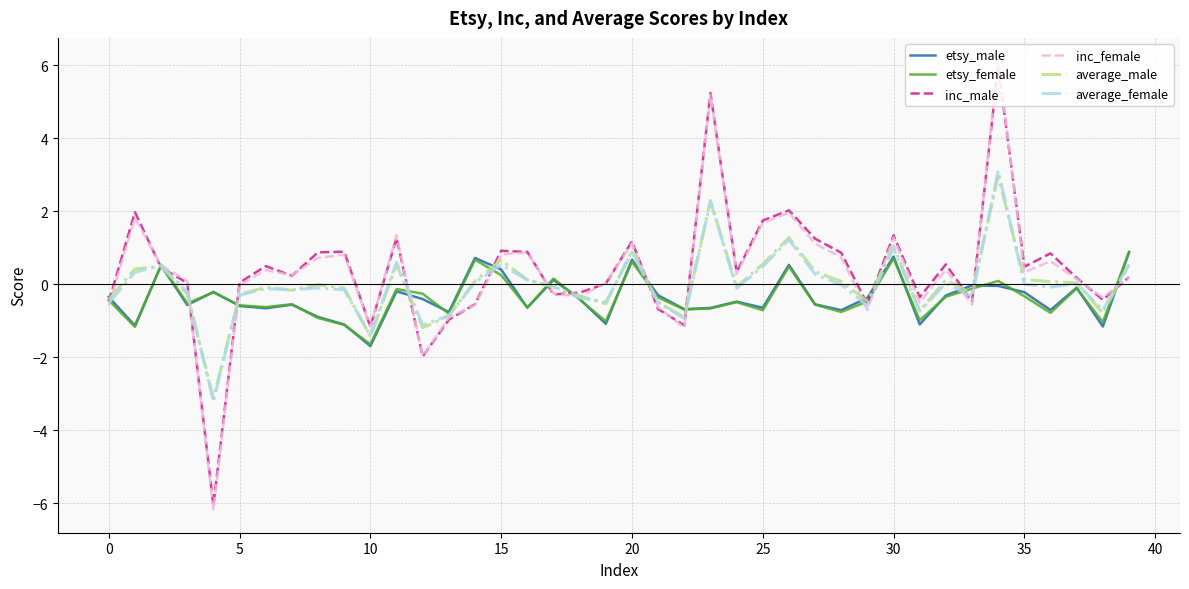

Which series has the largest range (max minus min)?

inc_female